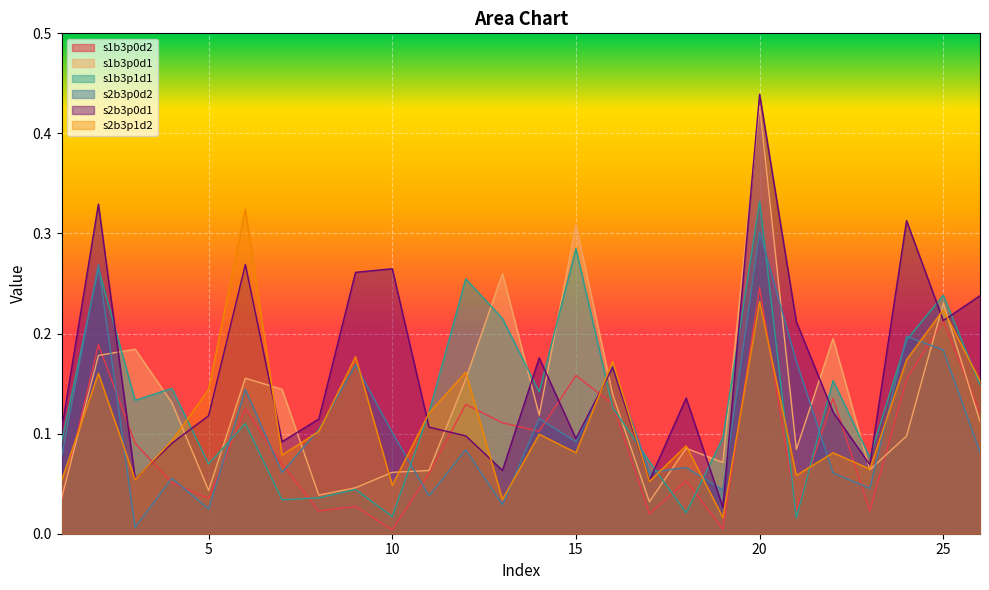

Reading left to right, list all the values displayed in this chart.

s1b3p0d2: 0.0	0.2	0.1	0.1	0.0	0.1	0.1	0.0	0.0	0.0	0.1	0.1	0.1	0.1	0.2	0.1	0.0	0.1	0.0	0.2	0.0	0.1	0.0	0.2	0.2	0.1
s1b3p0d1: 0.0	0.2	0.2	0.1	0.0	0.2	0.1	0.0	0.0	0.1	0.1	0.2	0.3	0.1	0.3	0.1	0.0	0.1	0.1	0.4	0.1	0.2	0.1	0.1	0.2	0.1
s1b3p1d1: 0.1	0.3	0.1	0.1	0.1	0.1	0.0	0.0	0.0	0.0	0.1	0.3	0.2	0.1	0.3	0.1	0.1	0.0	0.1	0.3	0.0	0.2	0.1	0.2	0.2	0.1
s2b3p0d2: 0.1	0.3	0.0	0.1	0.0	0.1	0.1	0.1	0.2	0.1	0.0	0.1	0.0	0.1	0.1	0.2	0.1	0.1	0.0	0.3	0.2	0.1	0.0	0.2	0.2	0.1
s2b3p0d1: 0.1	0.3	0.1	0.1	0.1	0.3	0.1	0.1	0.3	0.3	0.1	0.1	0.1	0.2	0.1	0.2	0.1	0.1	0.0	0.4	0.2	0.1	0.1	0.3	0.2	0.2
s2b3p1d2: 0.1	0.2	0.1	0.1	0.1	0.3	0.1	0.1	0.2	0.0	0.1	0.2	0.0	0.1	0.1	0.2	0.1	0.1	0.0	0.2	0.1	0.1	0.1	0.2	0.2	0.2